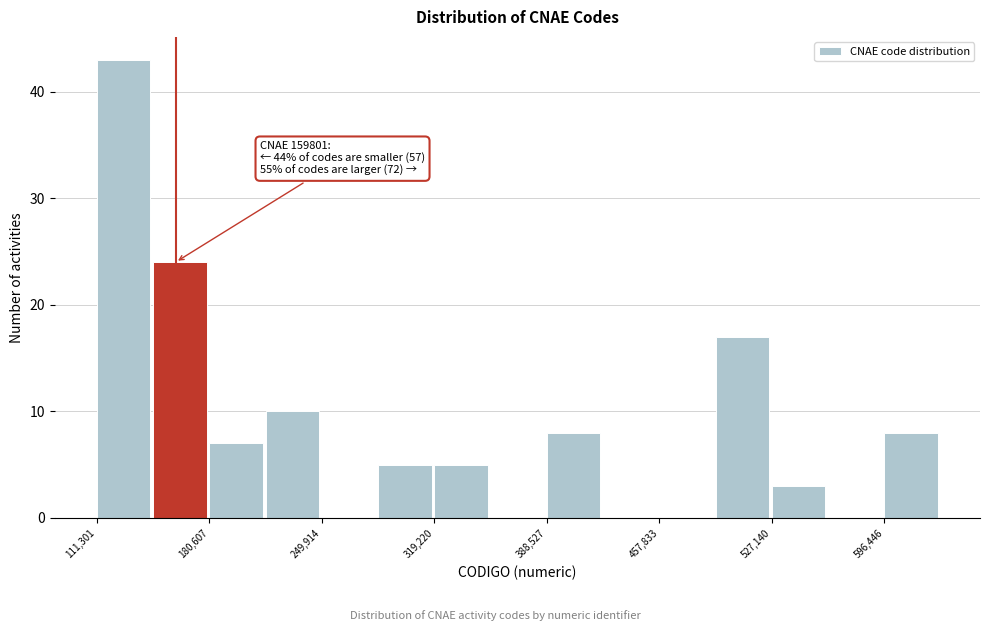

Read against the x-axis, roughly where is the centre of the tallest bar?

130000